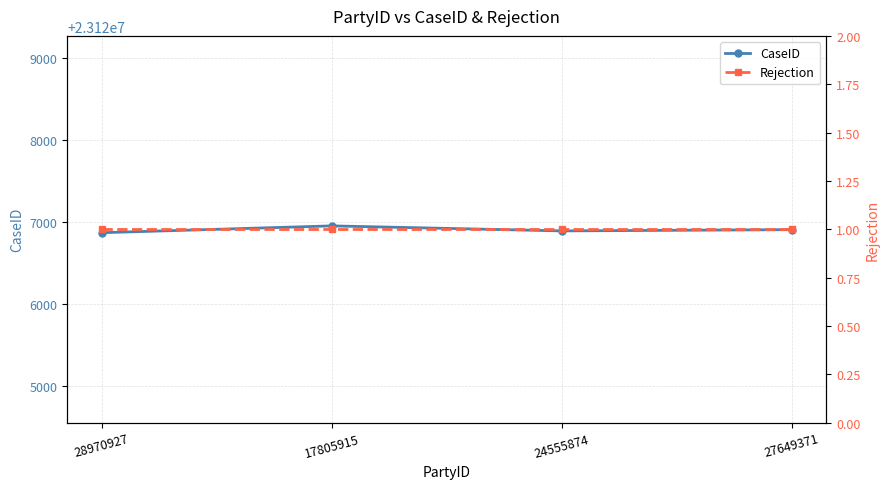

What is the difference between the second highest and minimum values in the CaseID series?

37